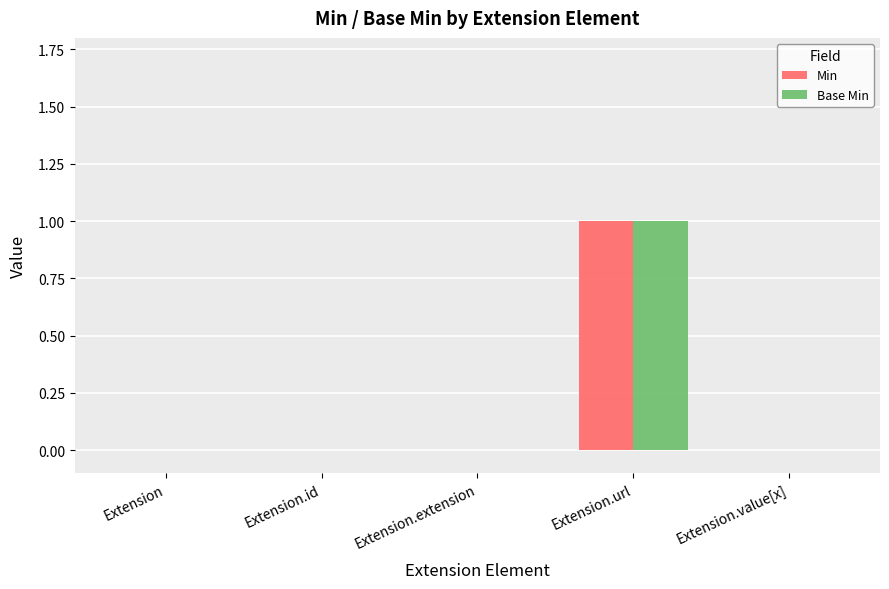

Reading left to right, transcribe all the data shown in this chart.

Min: 0	0	0	1	0
Base Min: 0	0	0	1	0